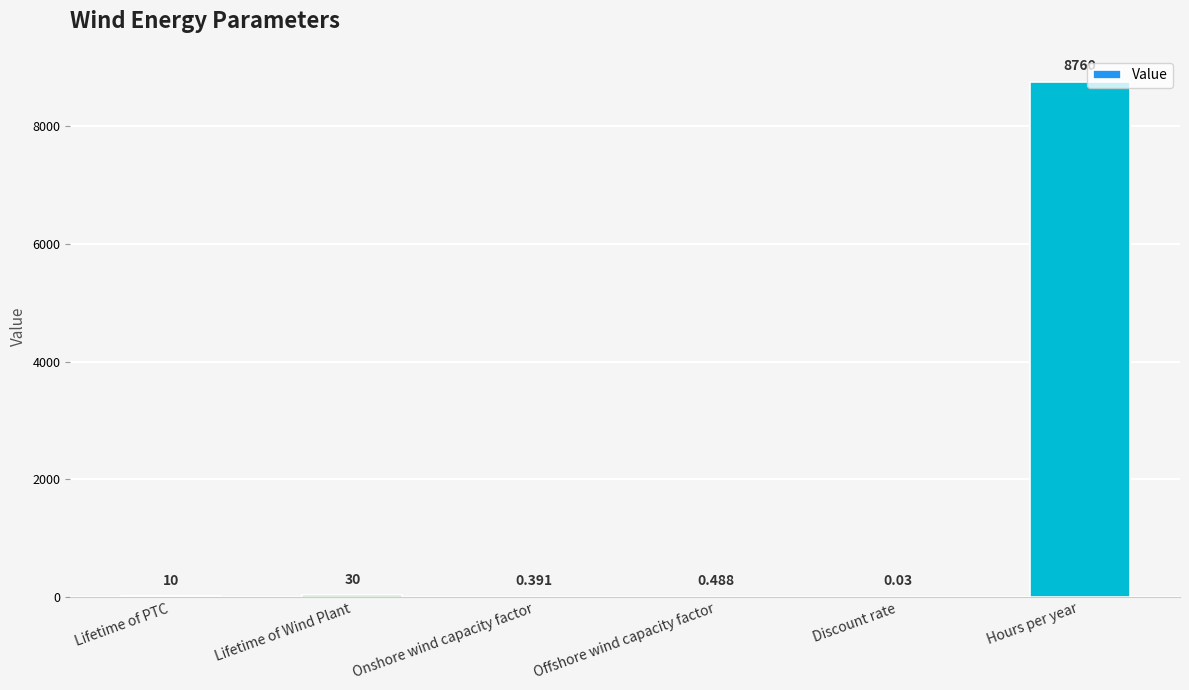

Between Lifetime of Wind Plant and Hours per year, which is larger?

Hours per year